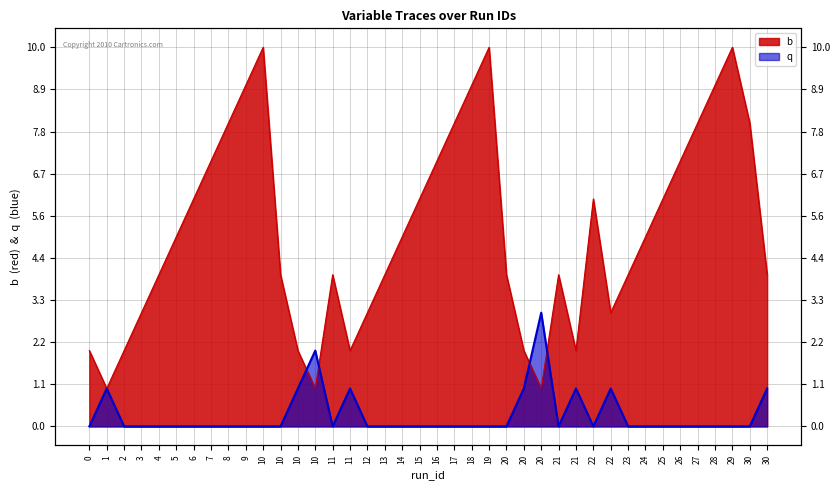

At which category is the sum across all series the highest?

10